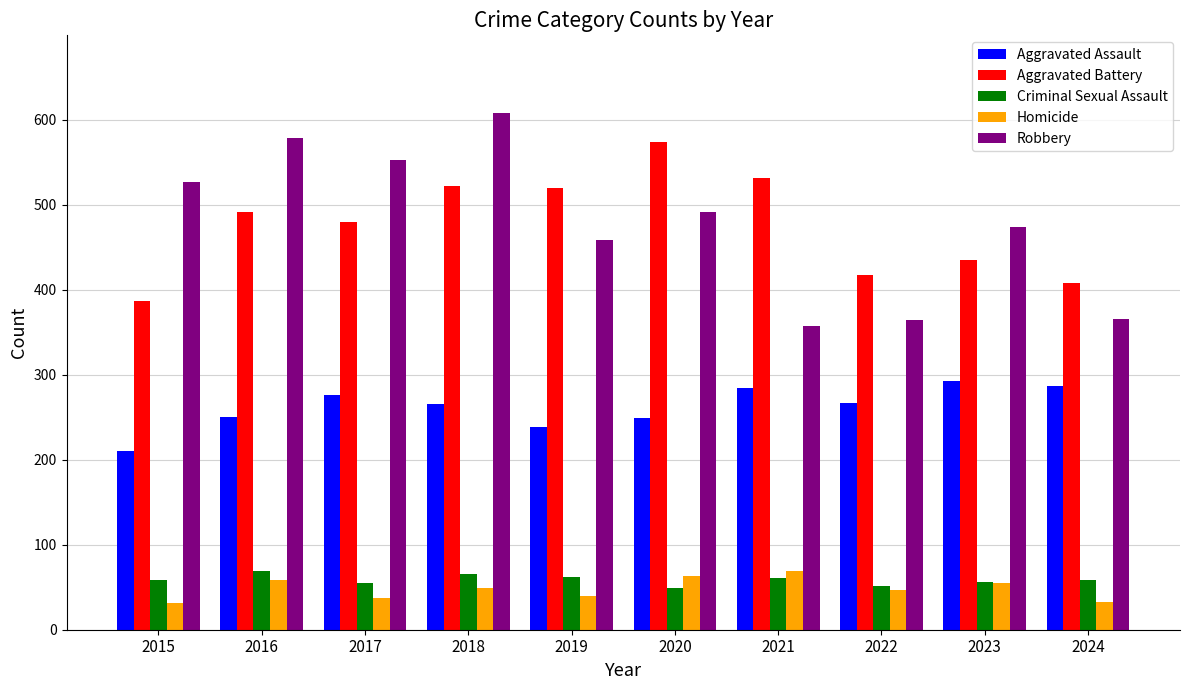

At which label is Robbery closest to 482?

2023